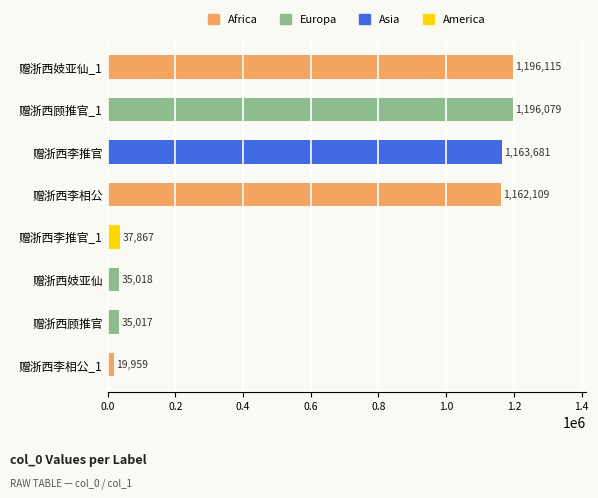

Which has a higher value, 赠浙西李推官 or 赠浙西李相公?

赠浙西李推官